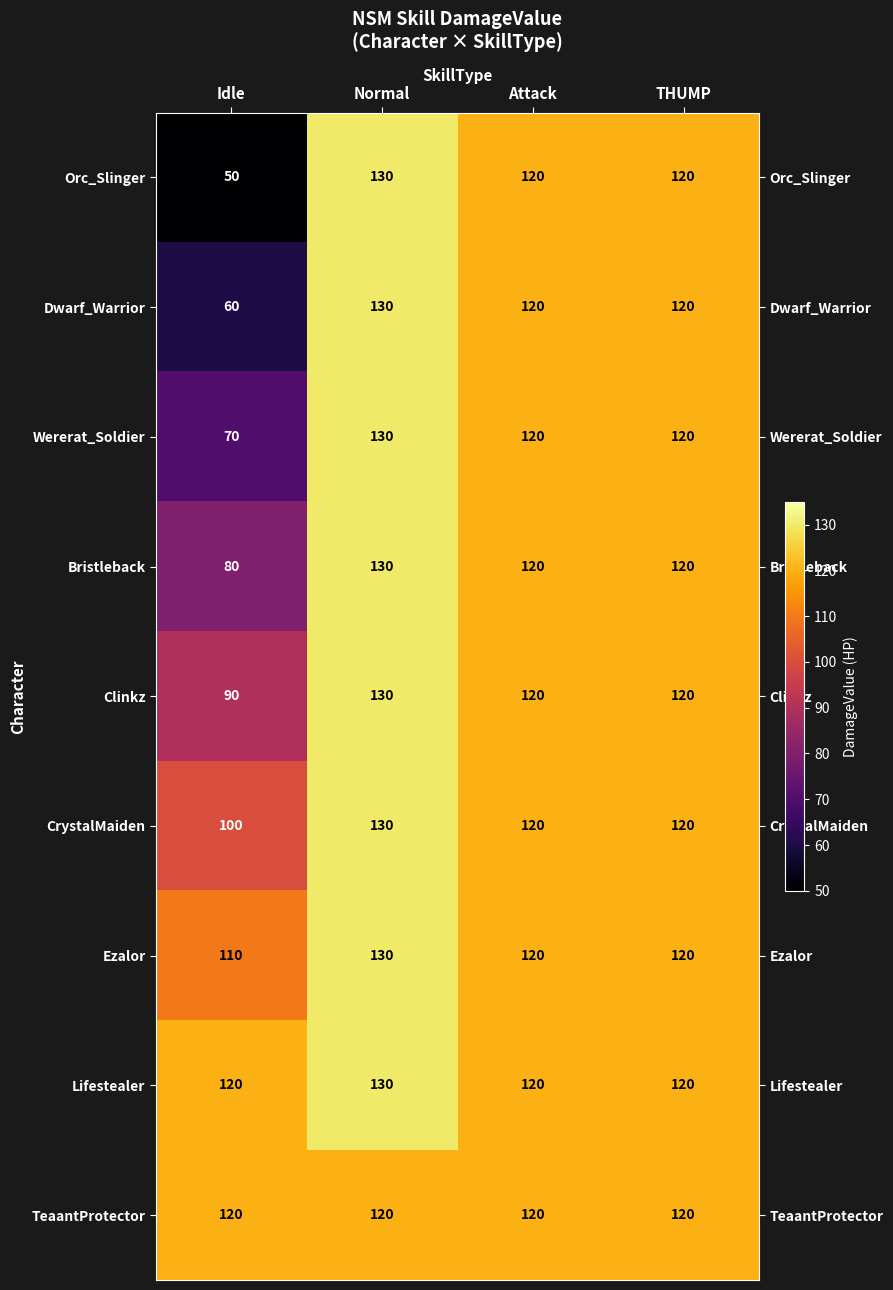

What is the difference between the maximum and minimum values in the Dwarf_Warrior series?

70